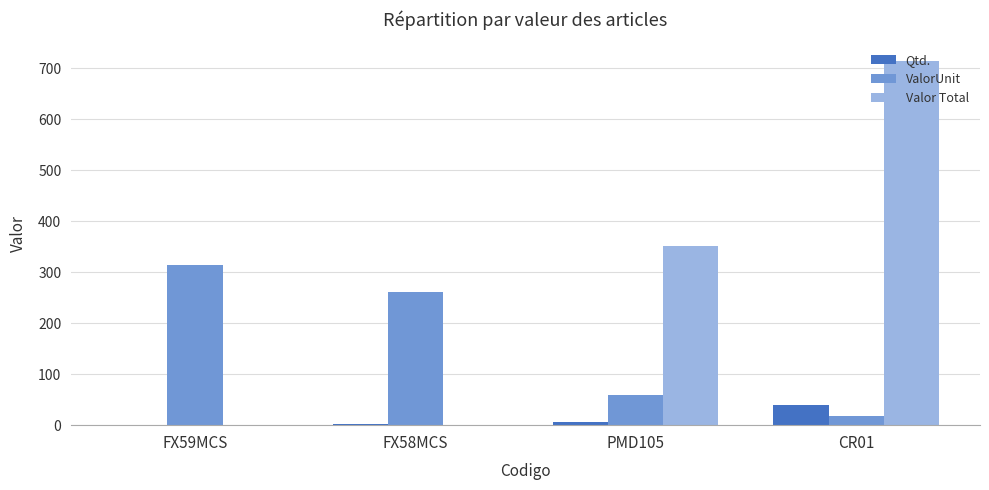

Where is ValorUnit nearest to the value 166?

FX58MCS